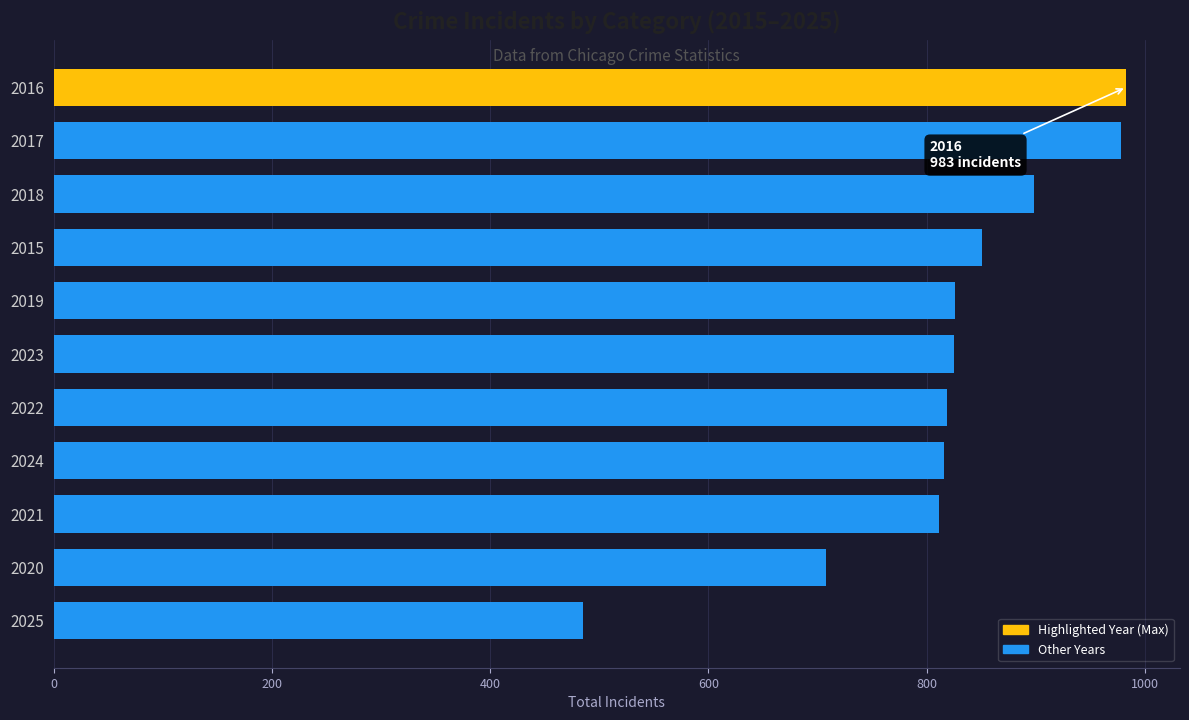

What is the label of the 11th bar from the top?

2025